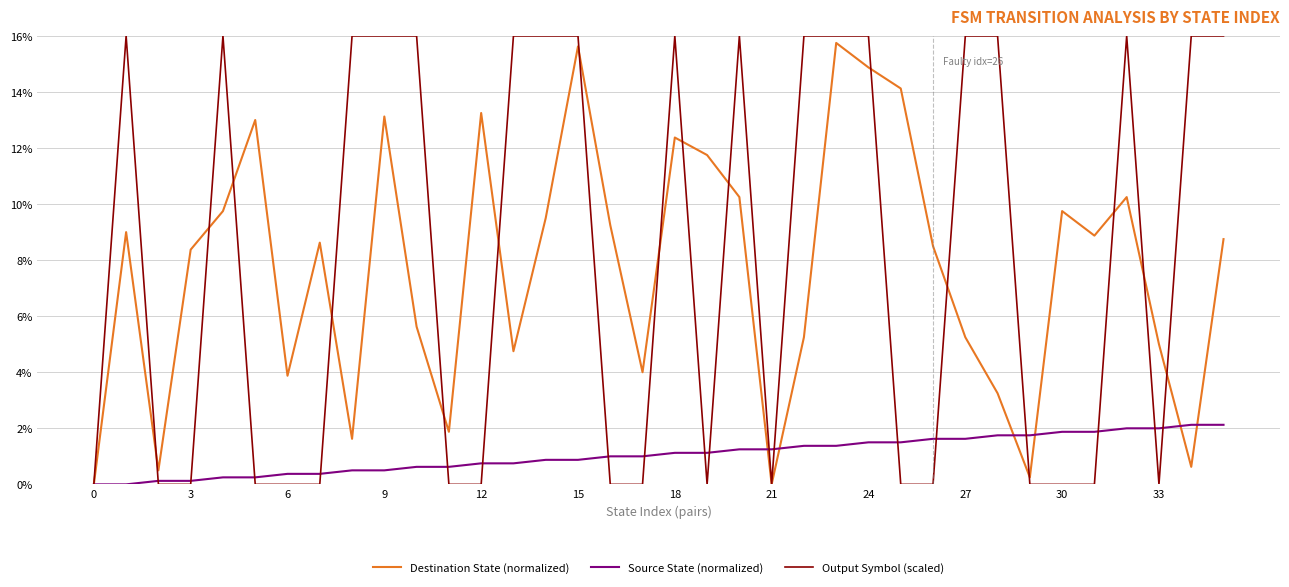

Which series has the widest spread of values?

Output Symbol (scaled)